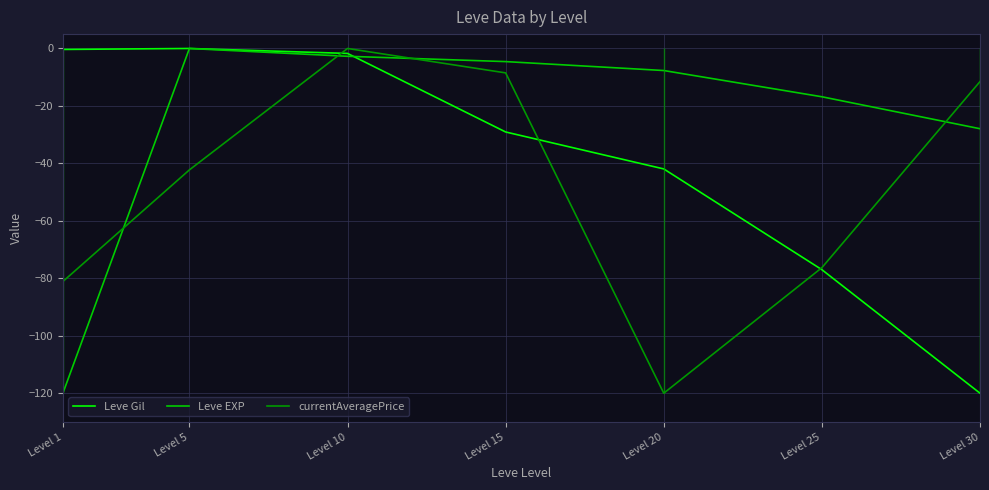

What is the average value of the Leve EXP series?

-25.7